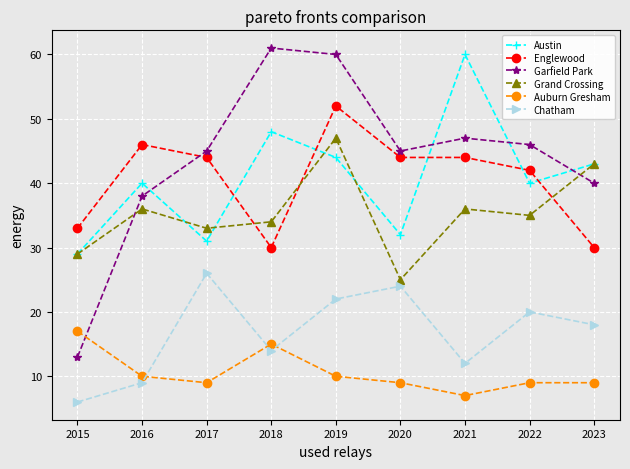

The Grand Crossing series shows 28 at 2019. True or false?

False